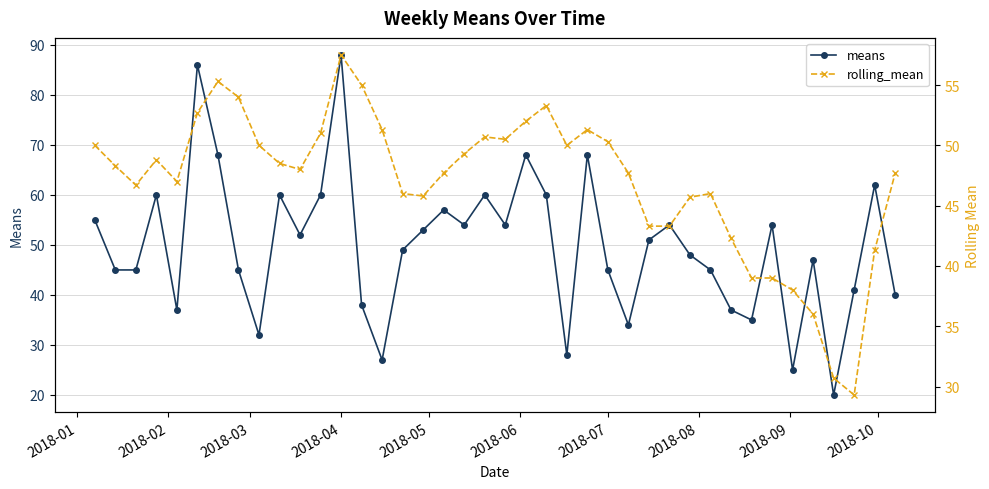

How many intersections are there between rolling_mean and means?

19